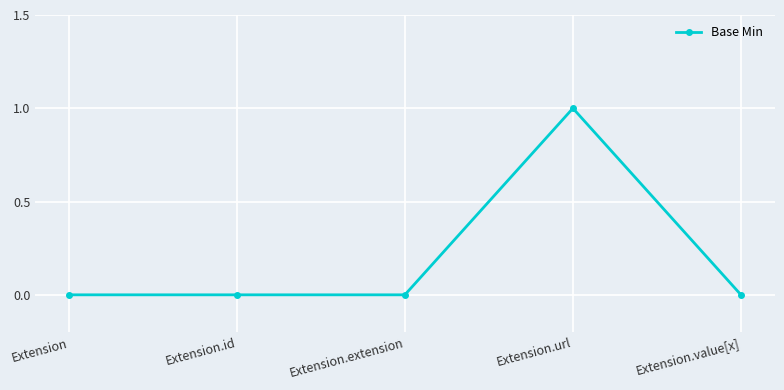

How many values are between 0 and 1?

5